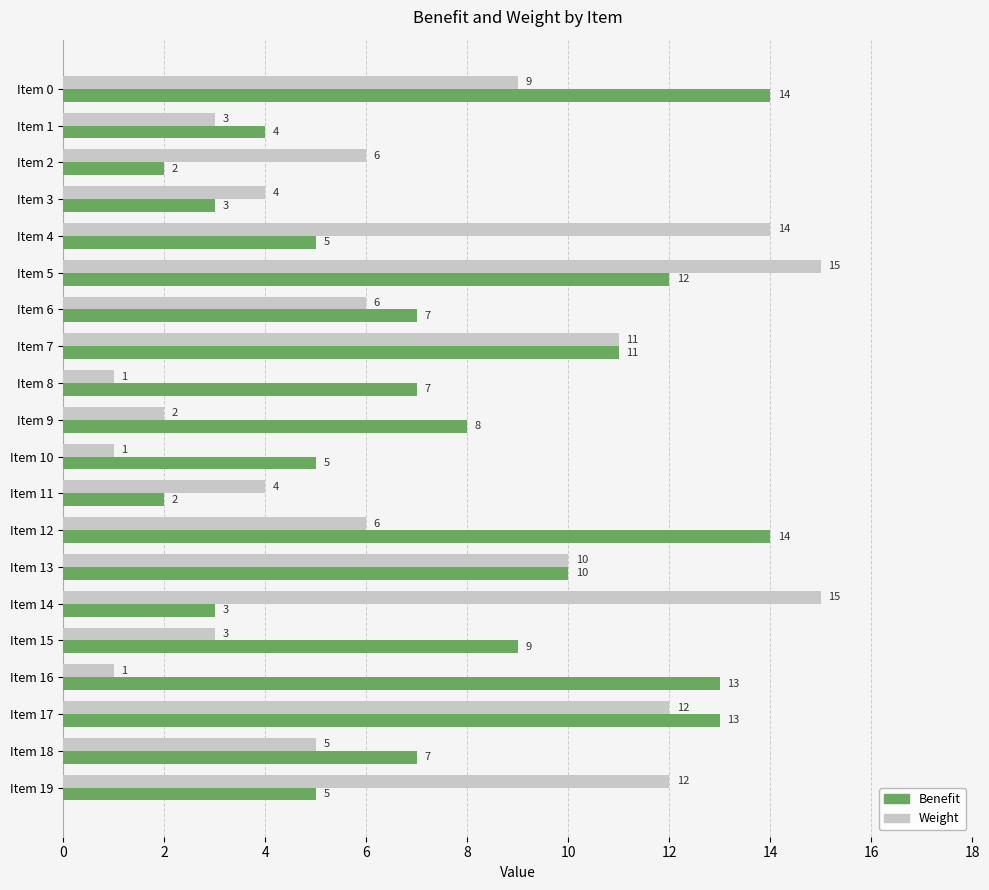

Which series has the largest total across all categories?

Benefit